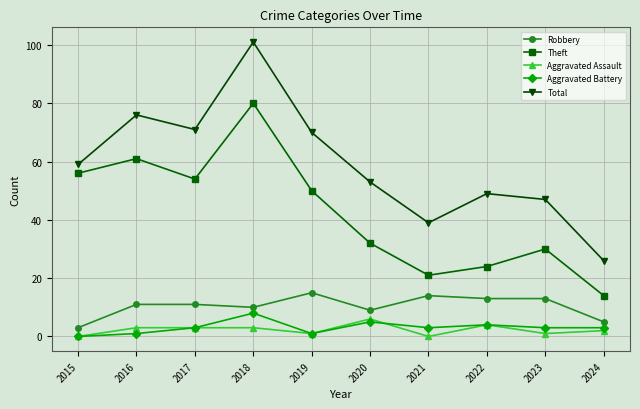

What is the total value across all series at 2019?

137